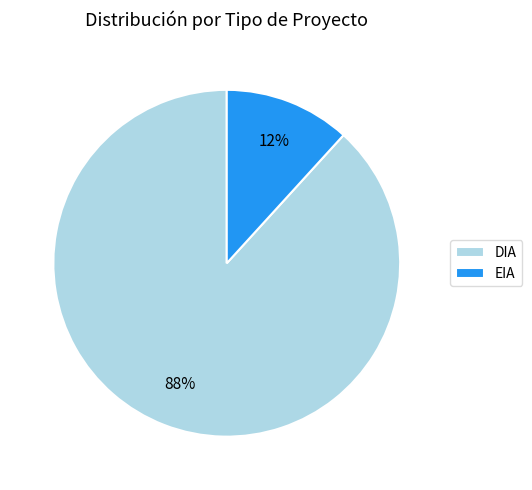

To the nearest percent, what portion does EIA represent?

12%